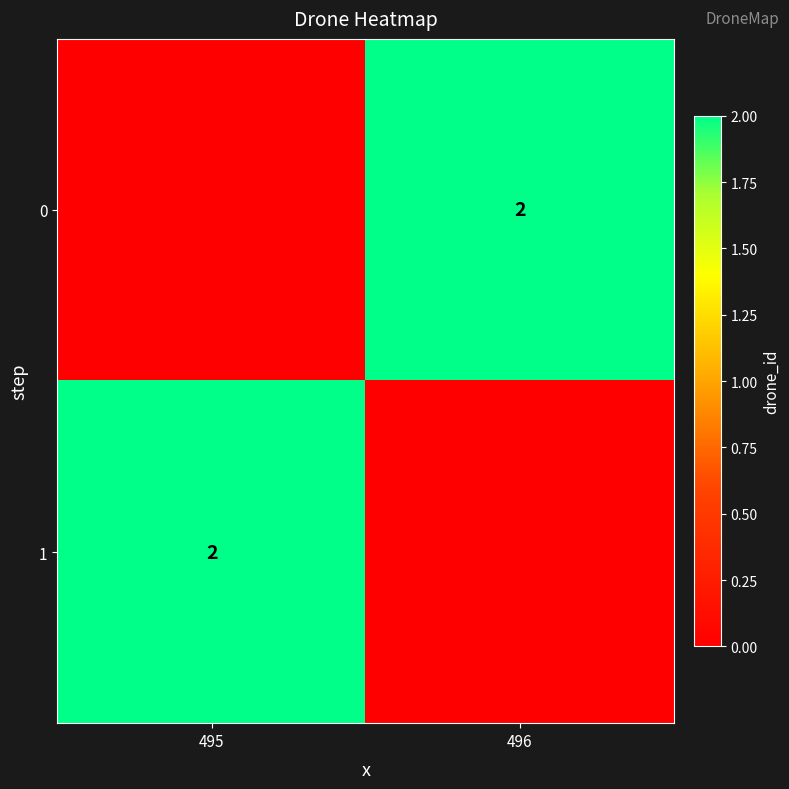

Is it true that 1 equals 2 at 495?

True